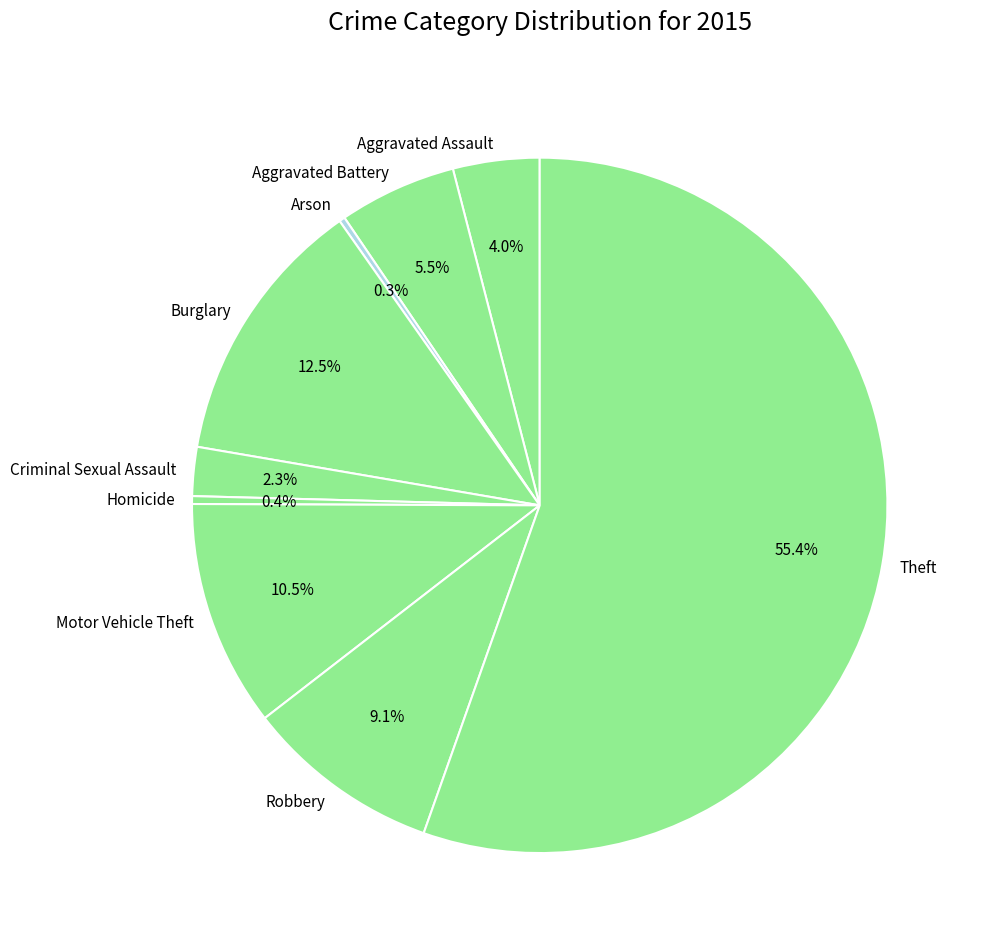

Which category has the biggest portion of the pie?

Theft